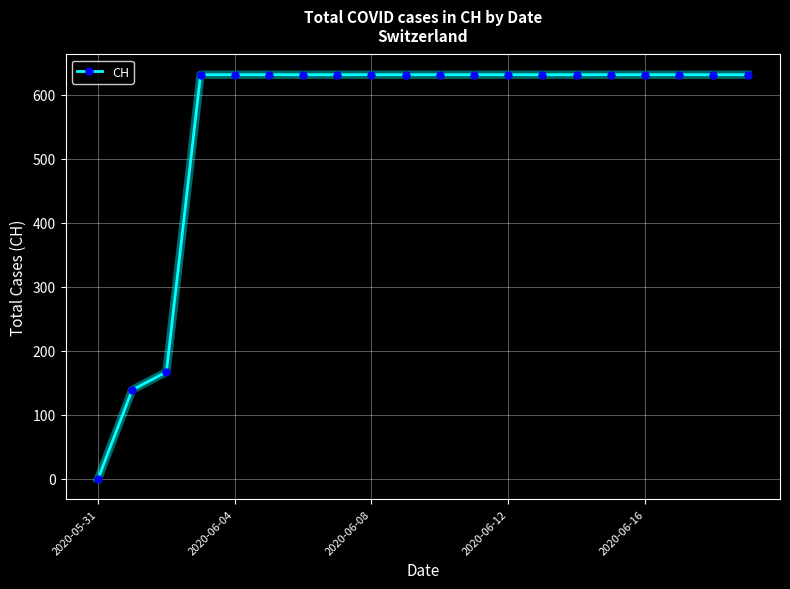

Reading right to left, list all the values displayed in this chart.

631	631	631	631	631	631	631	631	631	631	631	631	631	631	631	631	631	167	139	0